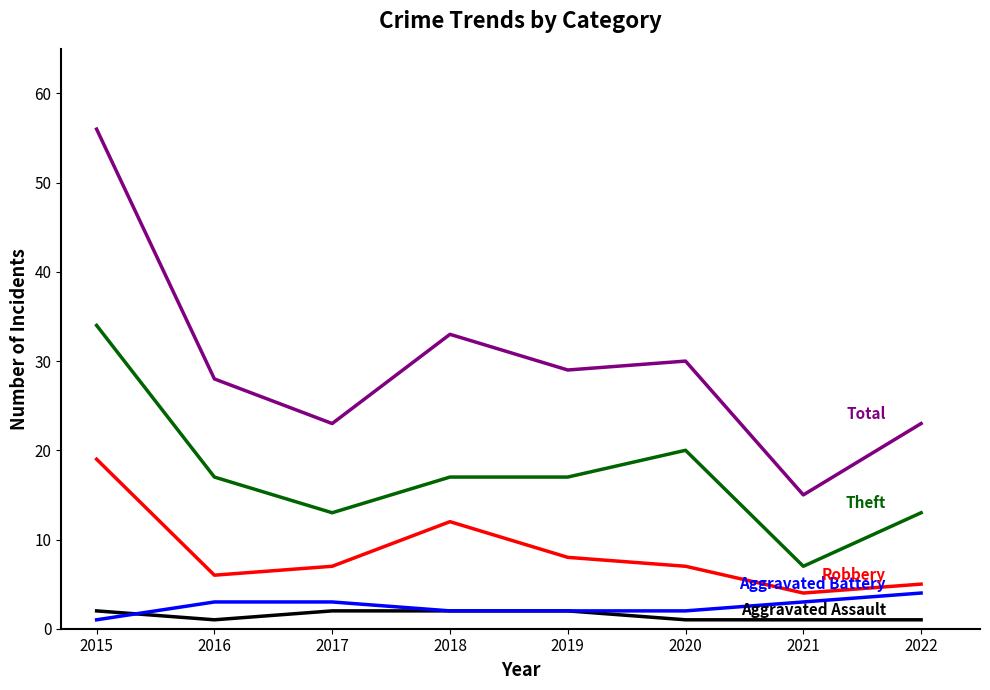

What is the difference between the highest and lowest values at 2019?

27